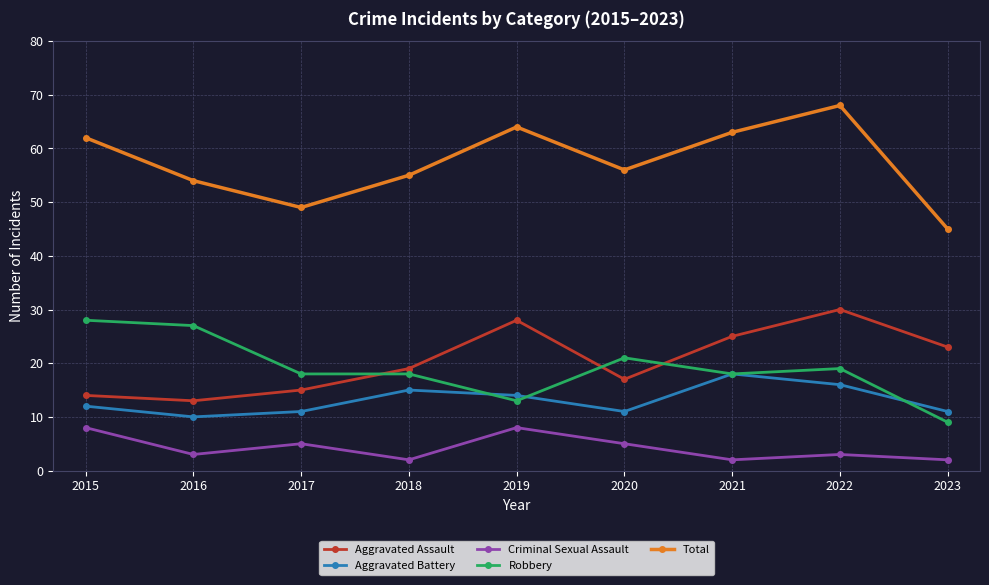

Which series has the largest total across all categories?

Total